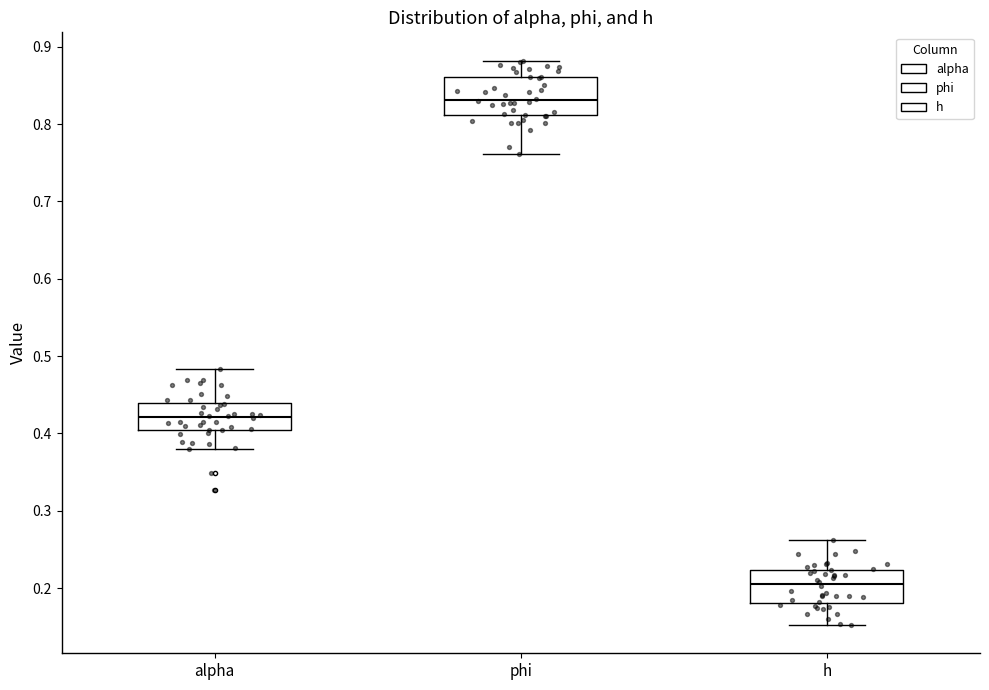

Reading left to right, read every box against the y-axis: the position of its median line, the range the box covers, and the ends of its whiskers. The values are not printed on the chart, so give them approximately, as read against the axis.

alpha: median 0.42, box 0.40 to 0.44, whiskers 0.38 to 0.48
phi: median 0.83, box 0.81 to 0.86, whiskers 0.76 to 0.88
h: median 0.21, box 0.18 to 0.22, whiskers 0.15 to 0.26